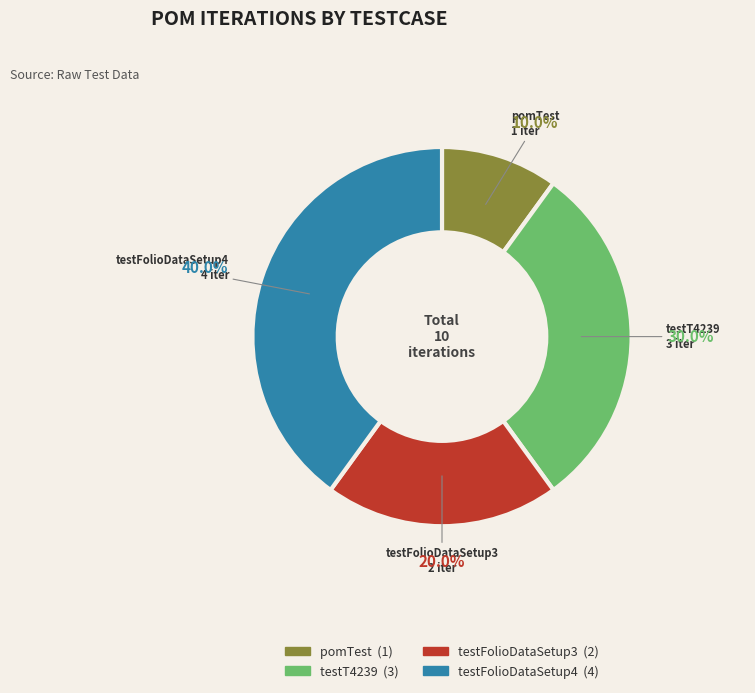

How many slices are in this pie chart?

4